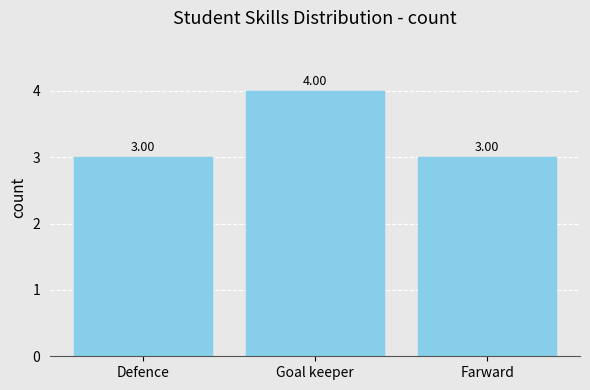

True or false: the data shows 3 at Defence.

True